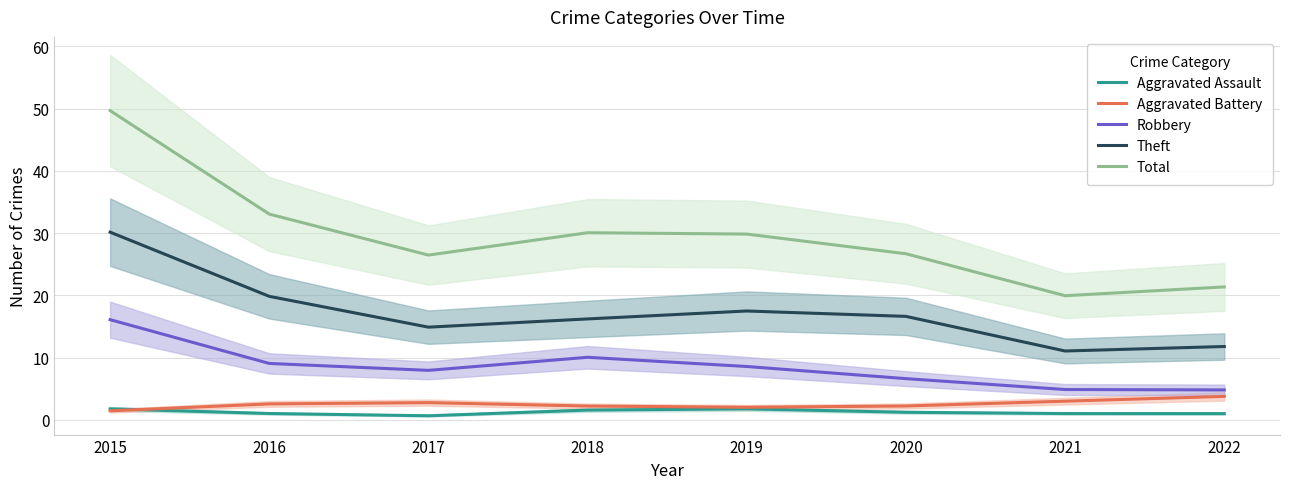

How many data points does each series have?

8